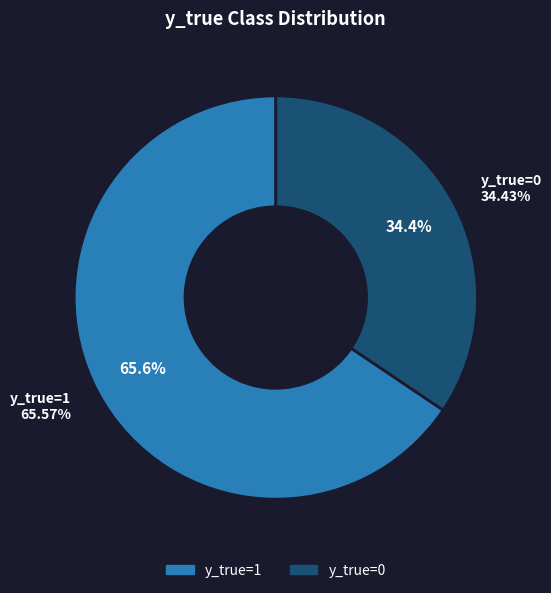

Is it true that 1 is 66% of the pie?

True